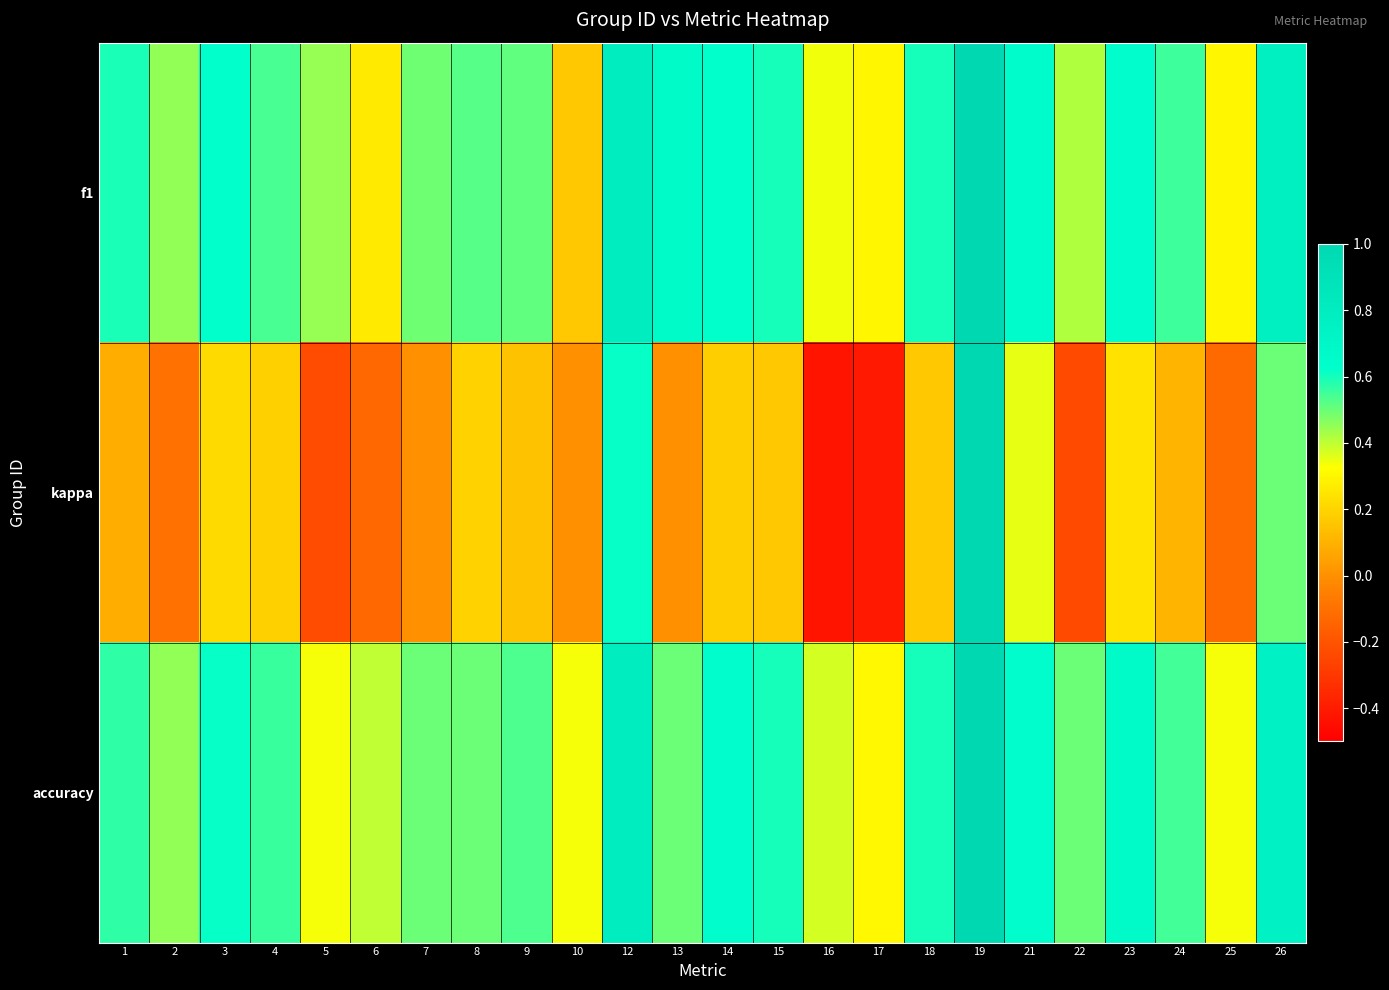

What is the smallest value displayed?

-0.4